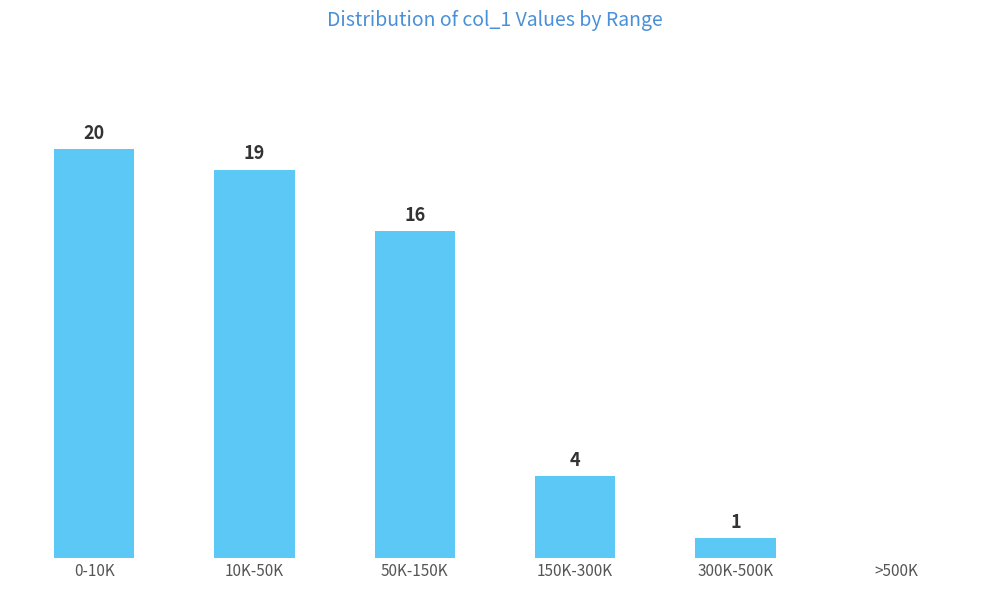

Which label corresponds to the largest value in the chart?

0-10K